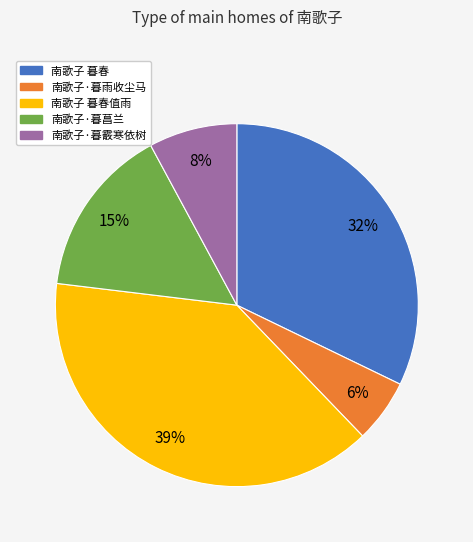

Does any single category account for the majority?

No